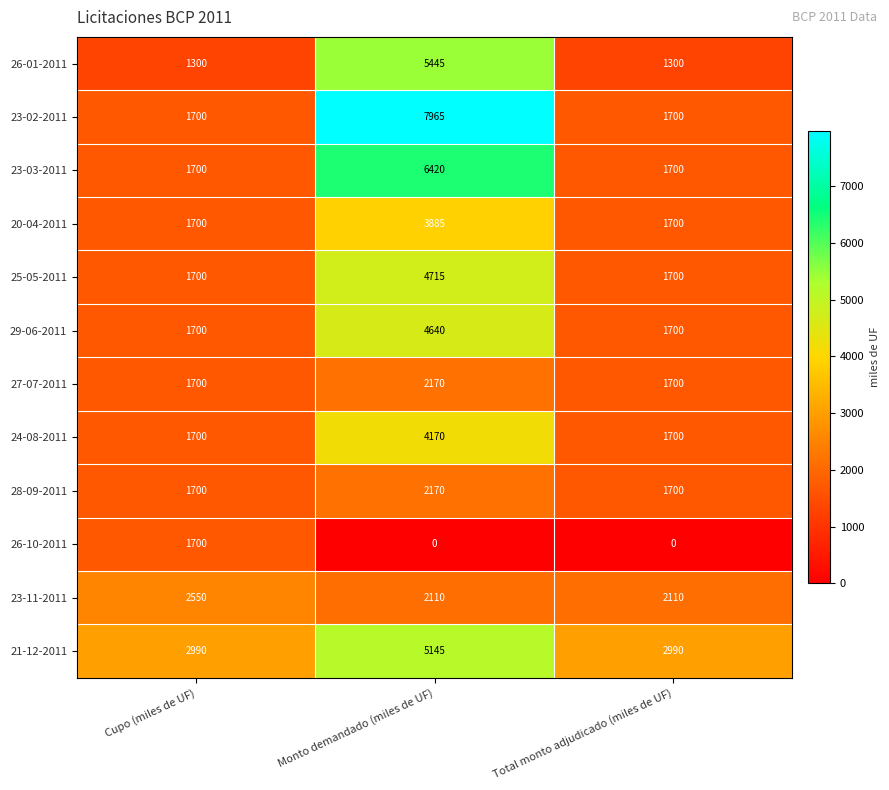

What is the spread (max minus min) of values at Cupo (miles de UF)?

1690